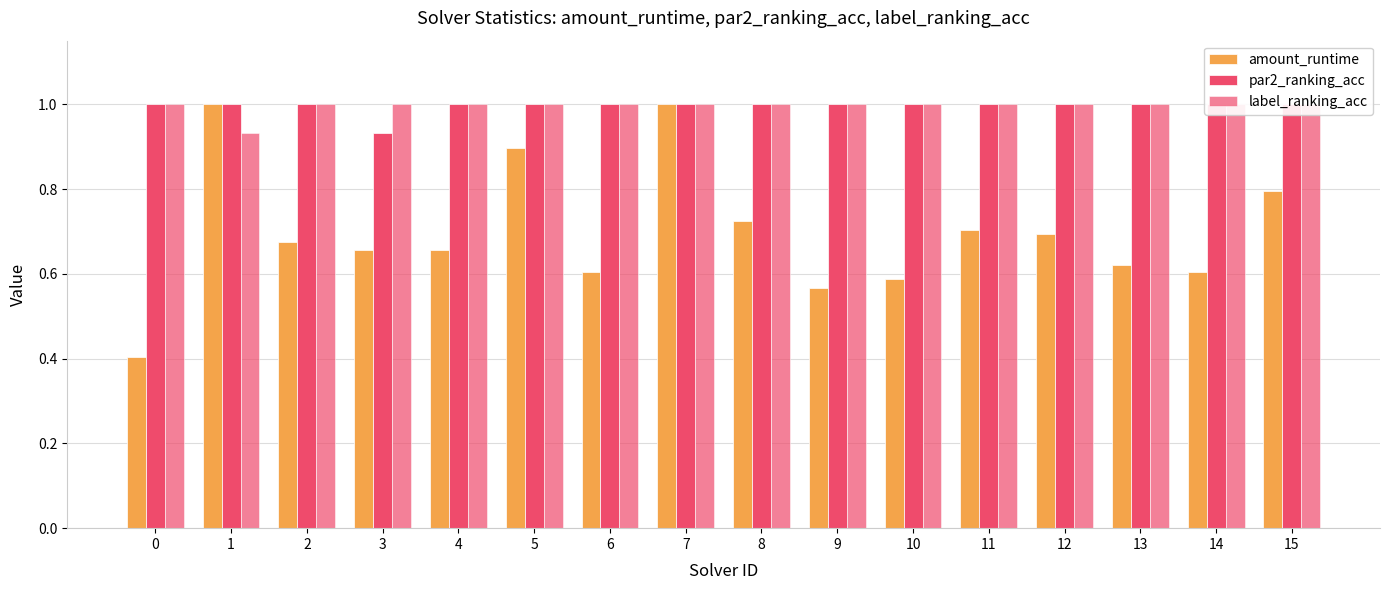

What value does the par2_ranking_acc series have at 5?

1.0